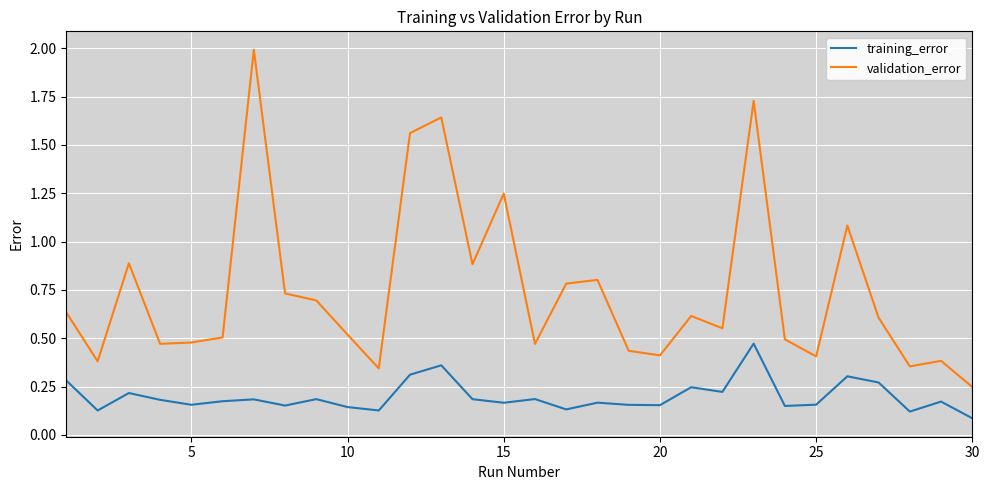

Rank the series by their average value, from lowest to highest.

training_error, validation_error